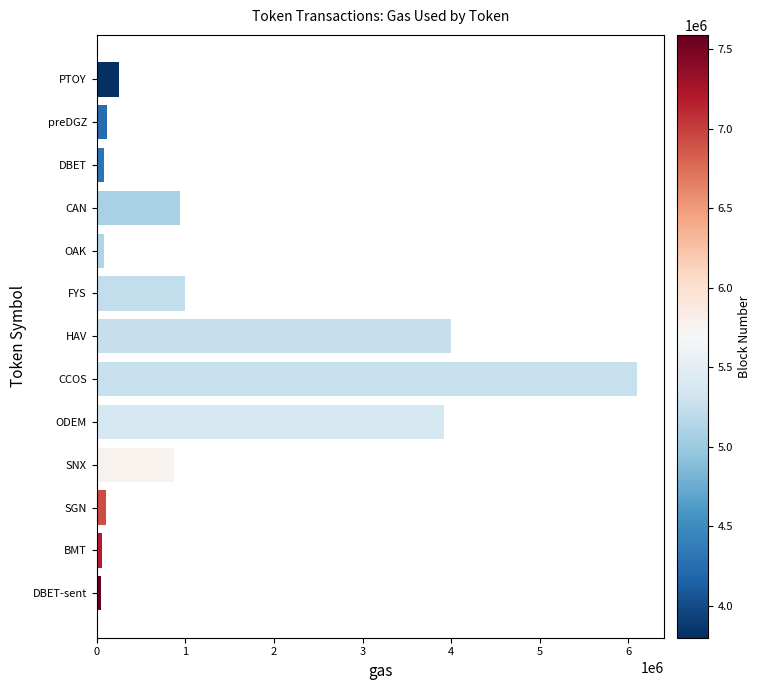

Which category has the highest value across all series?

CCOS